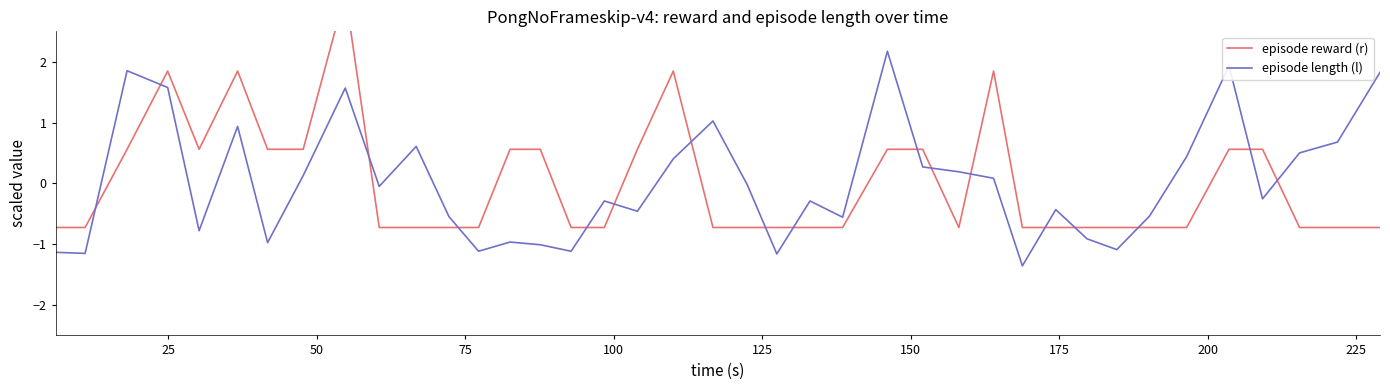

What is the greatest value displayed?

3.1